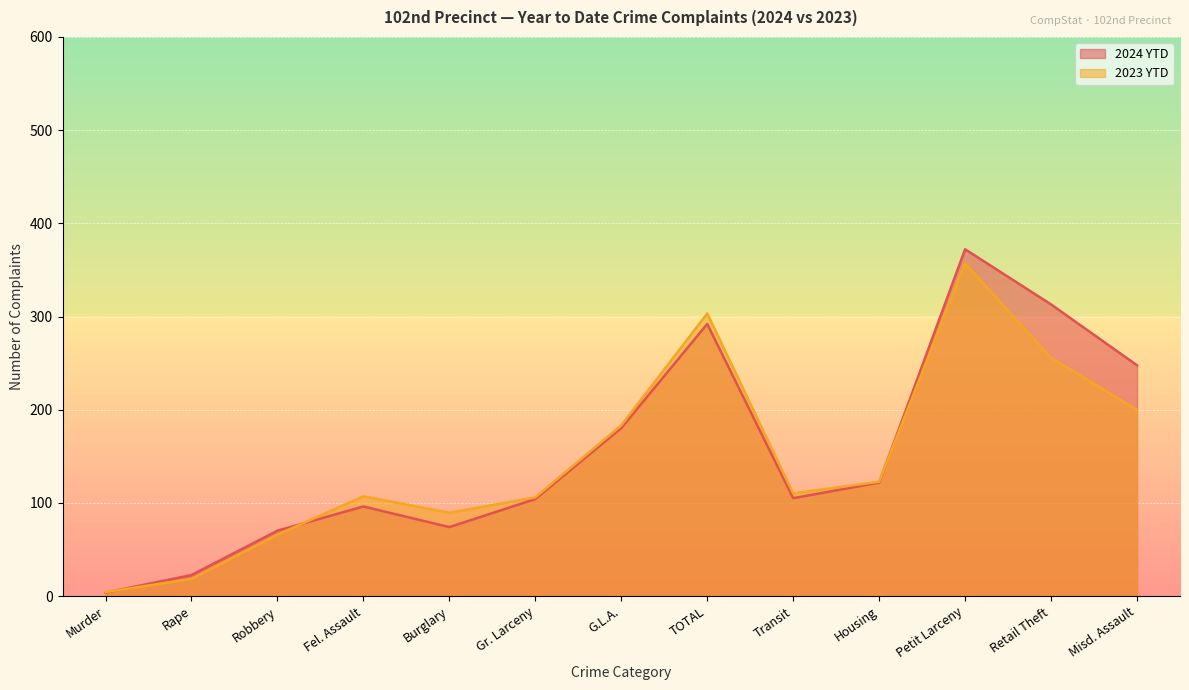

After their last crossing, which series has the higher values: 2024 YTD or 2023 YTD?

2024 YTD